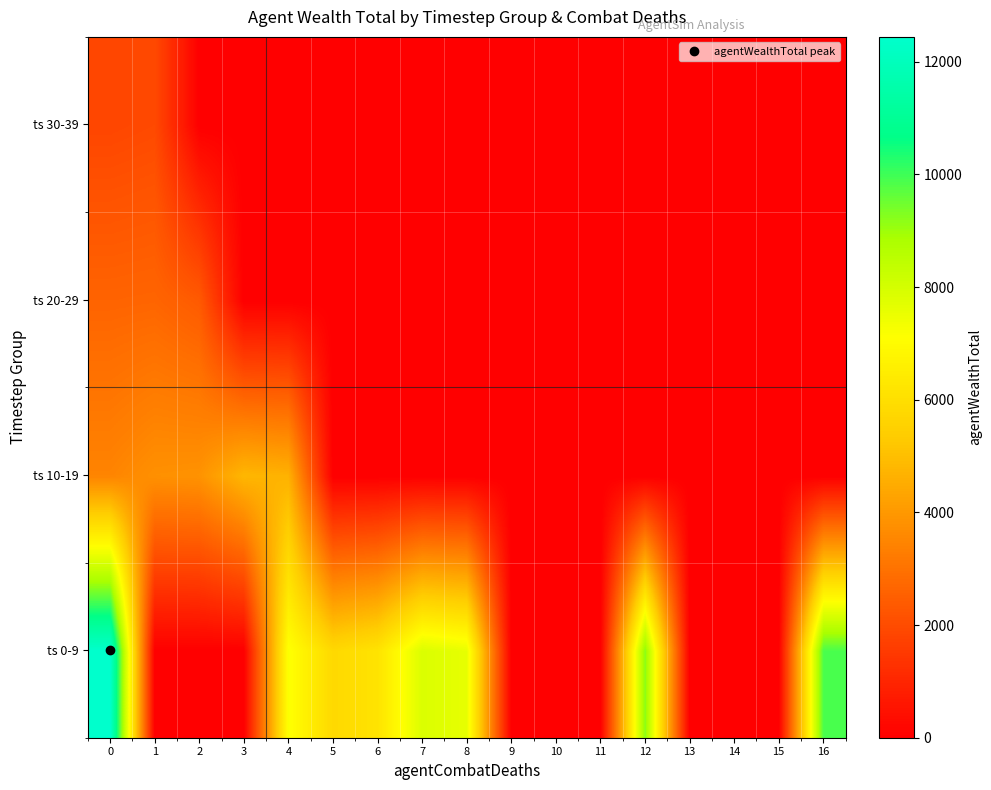

How many data points does each series have?

17